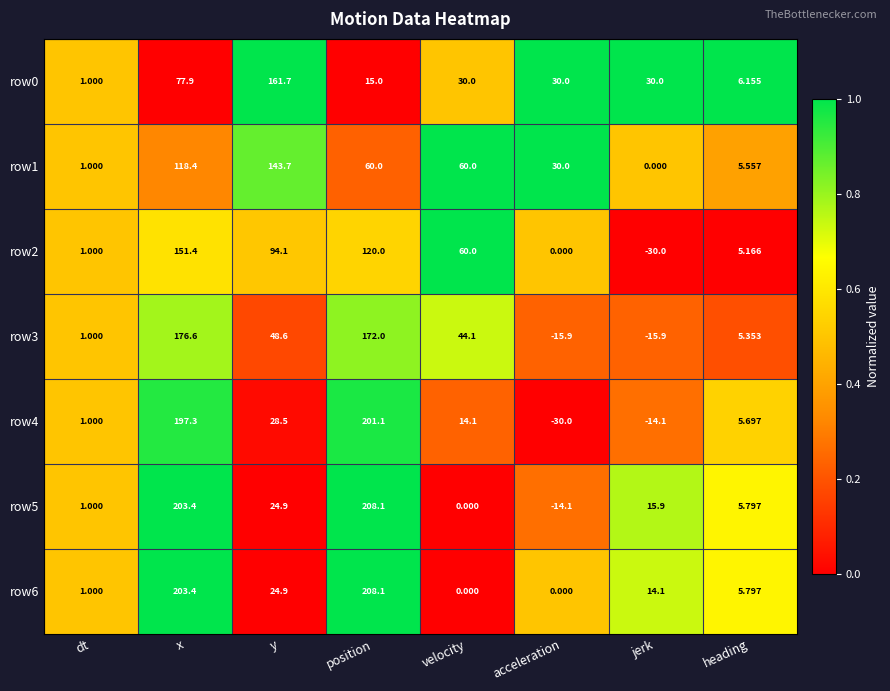

Which category has the highest value across all series?

position